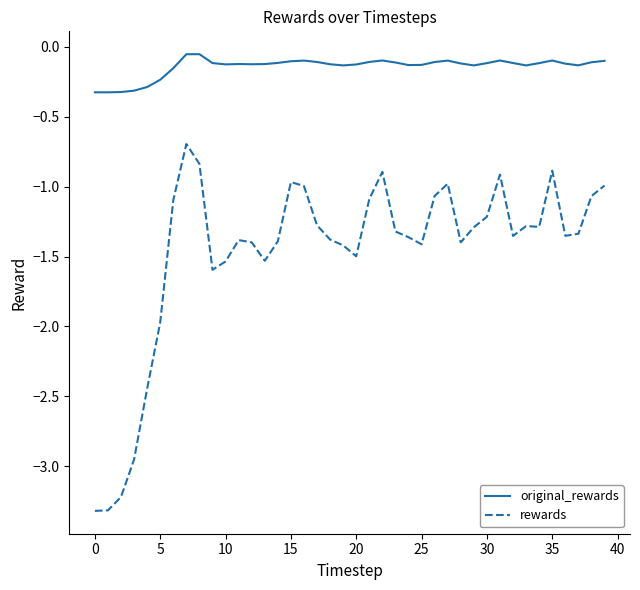

Which series has the widest spread of values?

rewards